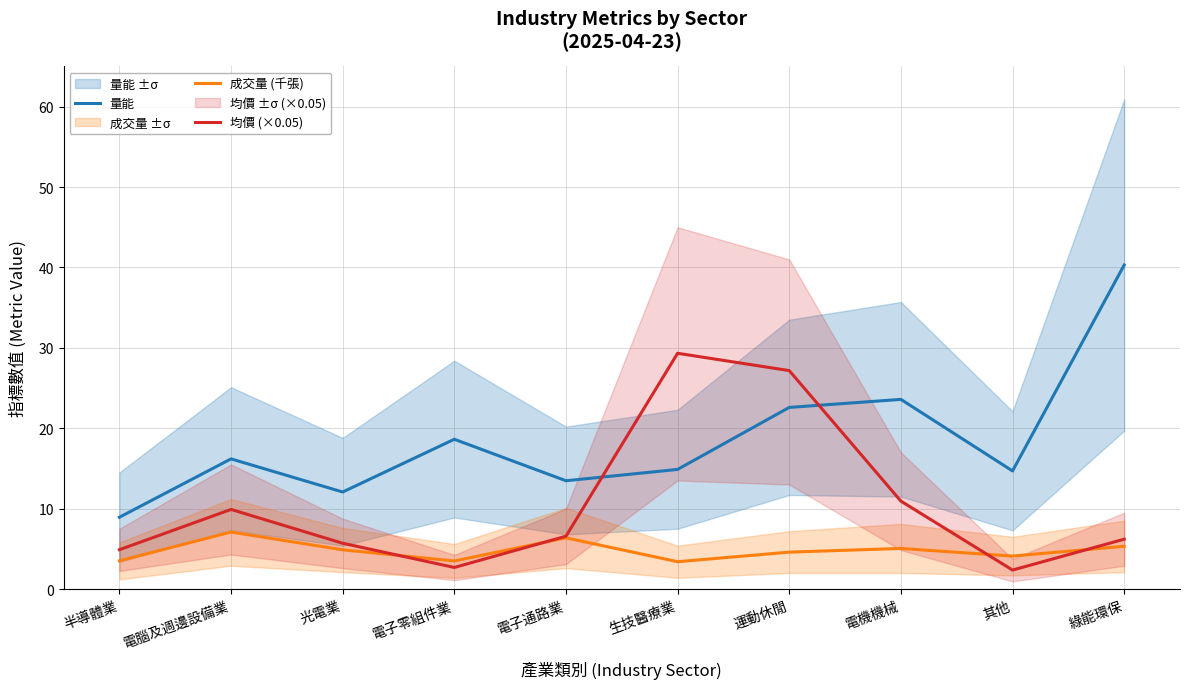

Which has a higher value, 光電業 or 電子零組件業?

電子零組件業